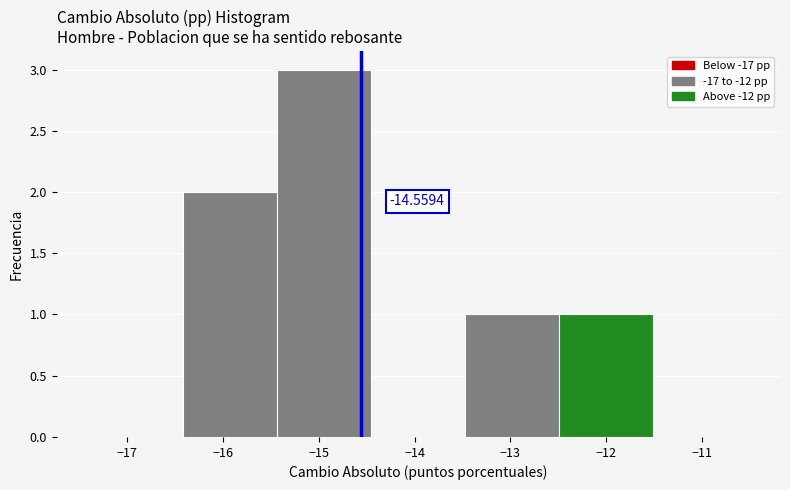

Which range on the x-axis has the tallest bar?

-15.4 to -14.5